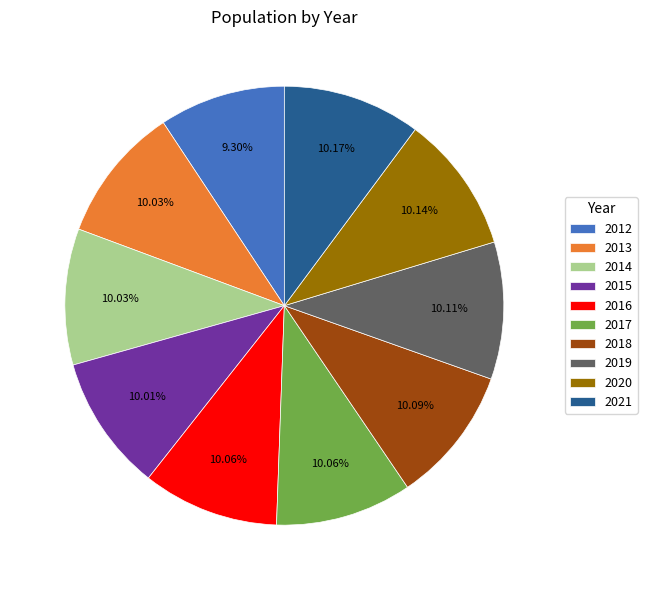

Is it true that 2014 is 1% of the pie?

False